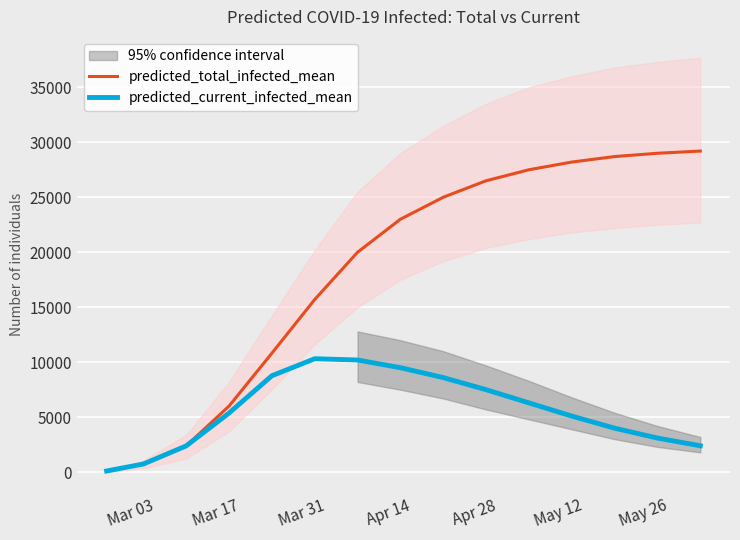

Rank the series by their maximum value, from lowest to highest.

predicted_current_infected_mean, predicted_total_infected_mean